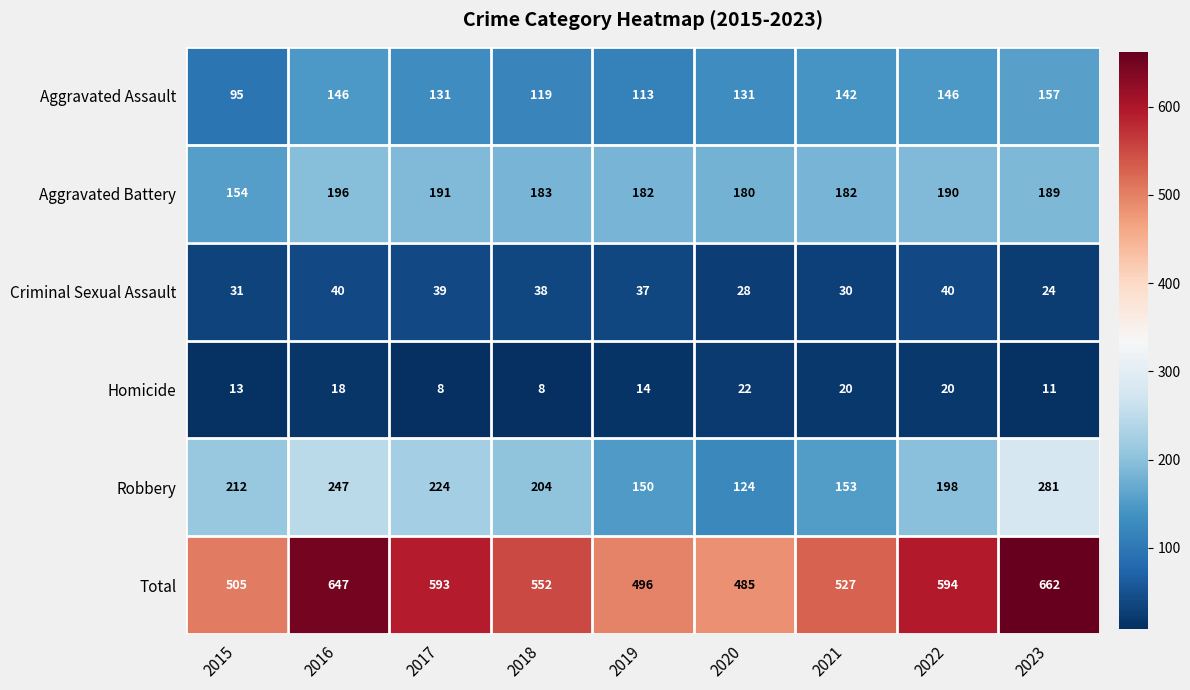

True or false: Homicide has a value of 8 at 2017.

True